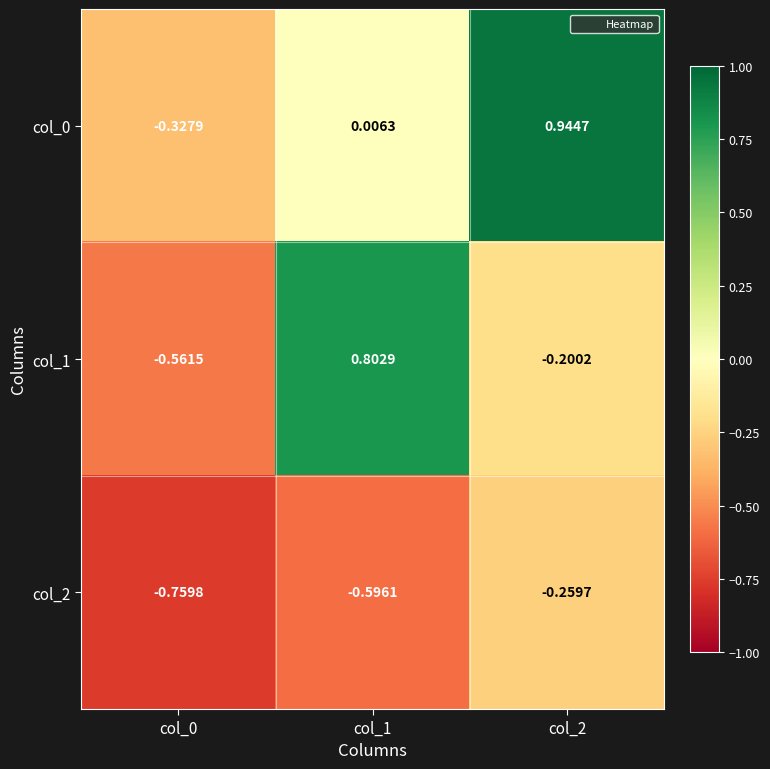

Is the value of col_2 at col_2 greater than the value of col_1 at col_1?

No